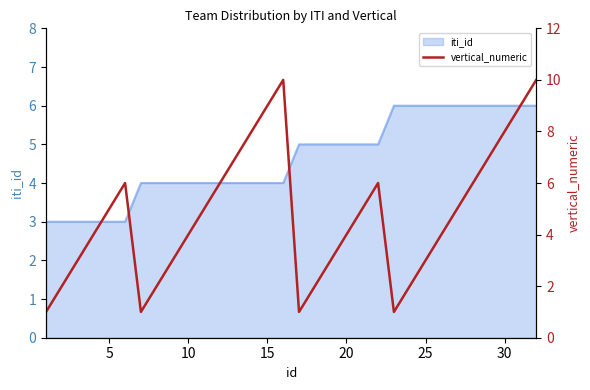

What is the minimum value for iti_id?

3